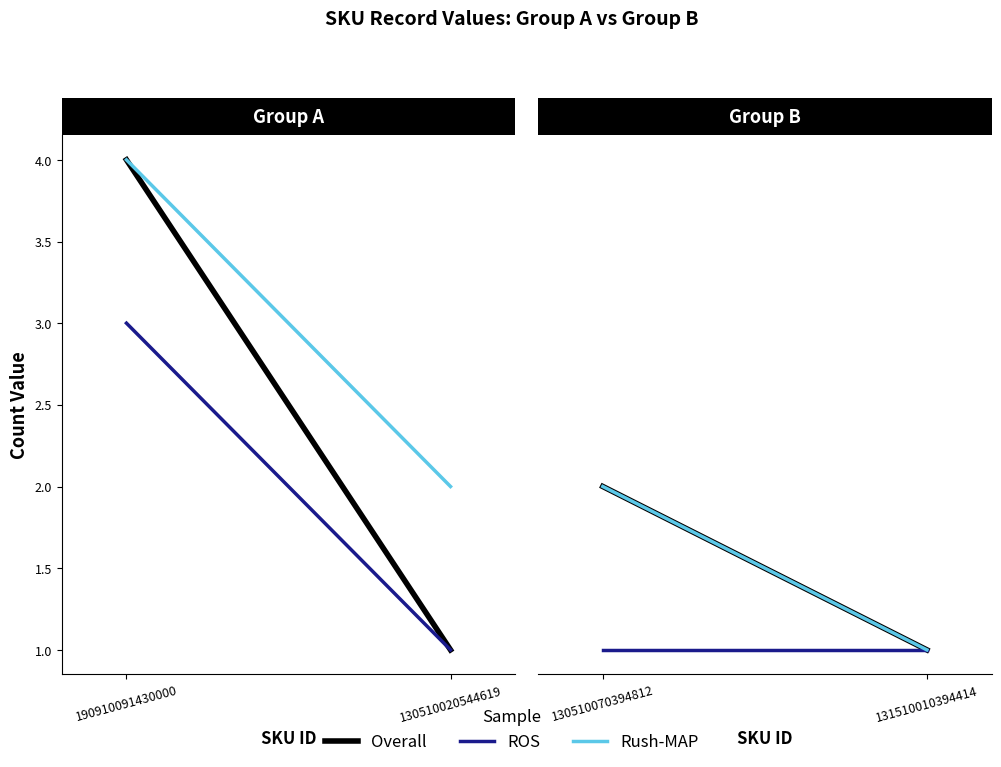

What is the minimum value shown in the chart?

1